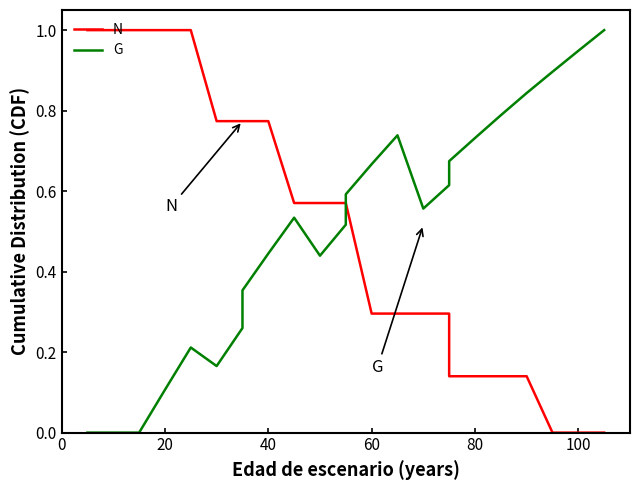

Which series has the largest total across all categories?

N